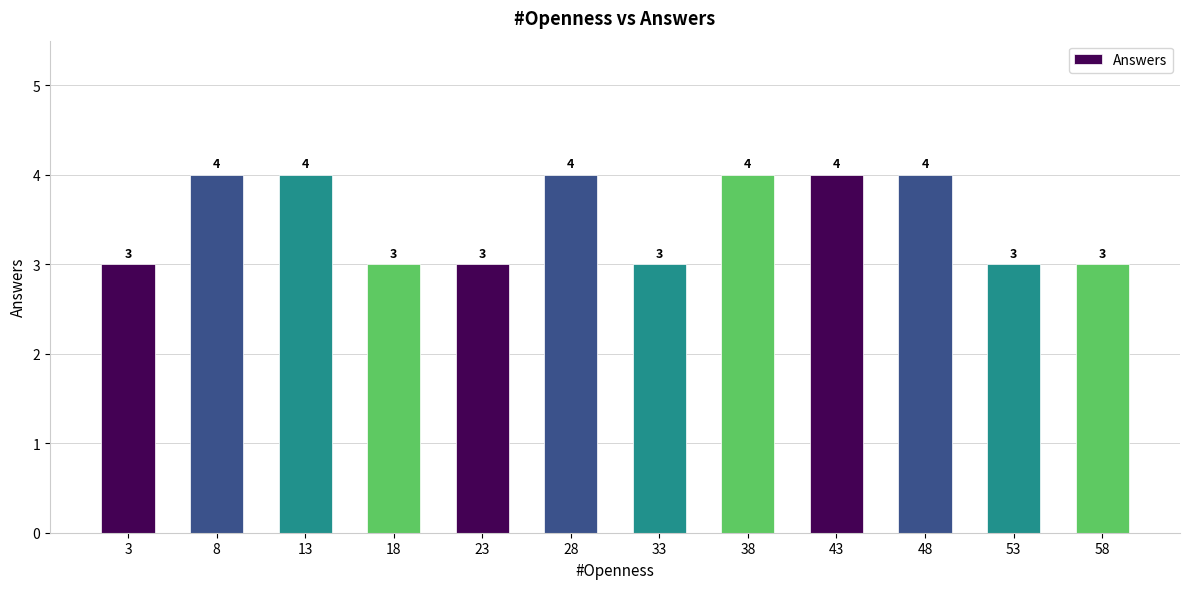

Reading left to right, extract all data points from this chart.

3=3	8=4	13=4	18=3	23=3	28=4	33=3	38=4	43=4	48=4	53=3	58=3